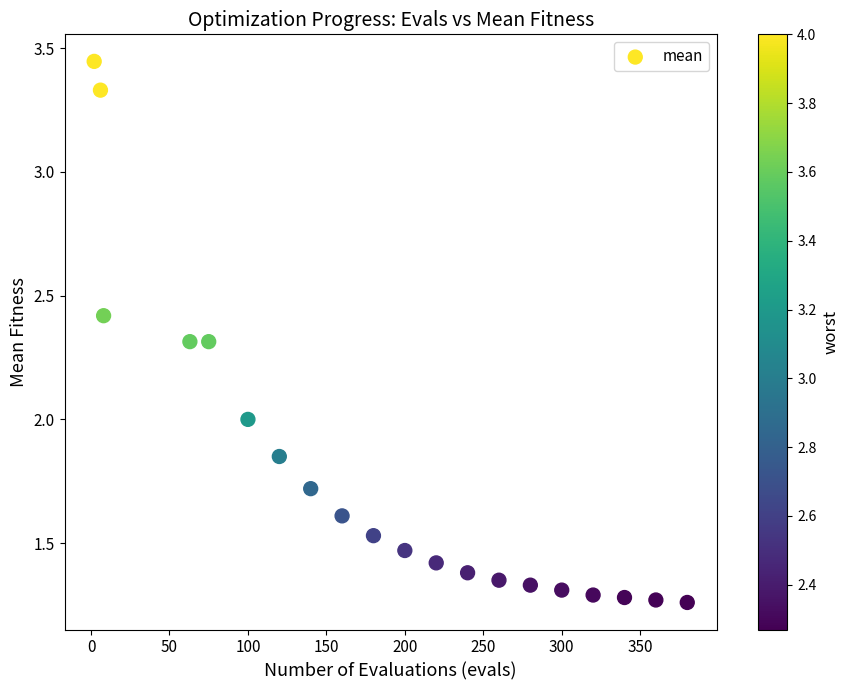

What is the range of Y values (max minus min)?

2.2